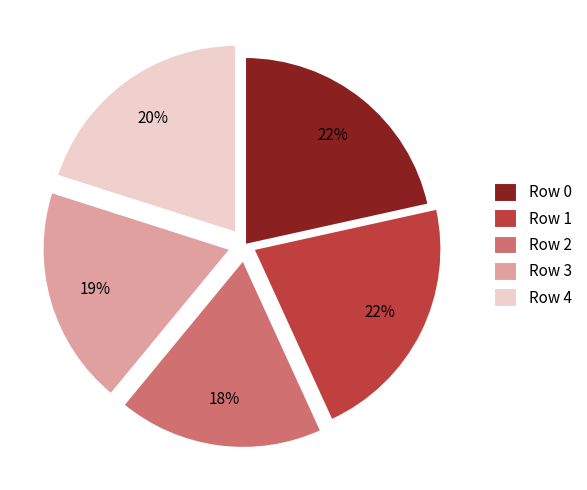

True or false: Row 1 accounts for 34% of the total.

False